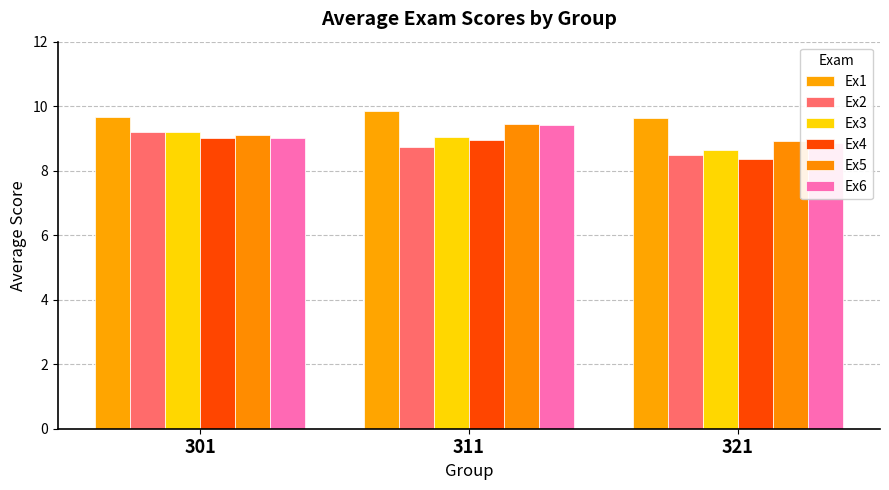

Reading right to left, what are all the values shown in this chart?

Ex1: 321=9.6	311=9.8	301=9.7
Ex2: 321=8.5	311=8.7	301=9.2
Ex3: 321=8.6	311=9.1	301=9.2
Ex4: 321=8.4	311=8.9	301=9.0
Ex5: 321=8.9	311=9.4	301=9.1
Ex6: 321=8.9	311=9.4	301=9.0